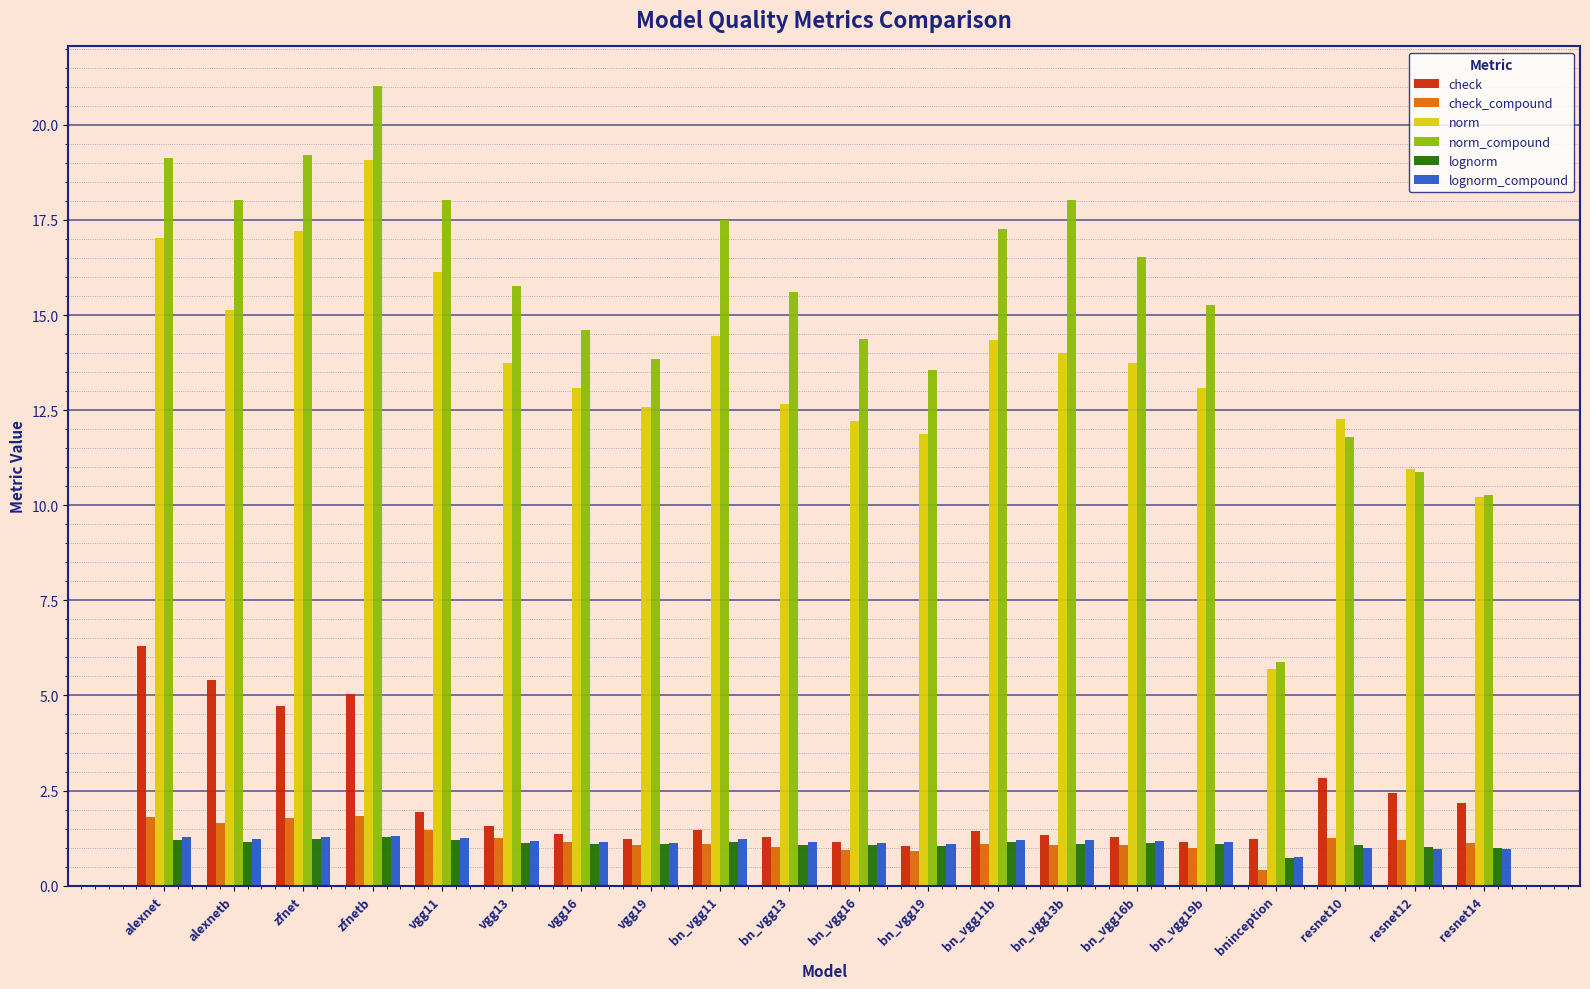

What position from the left is bn_vgg11?

9